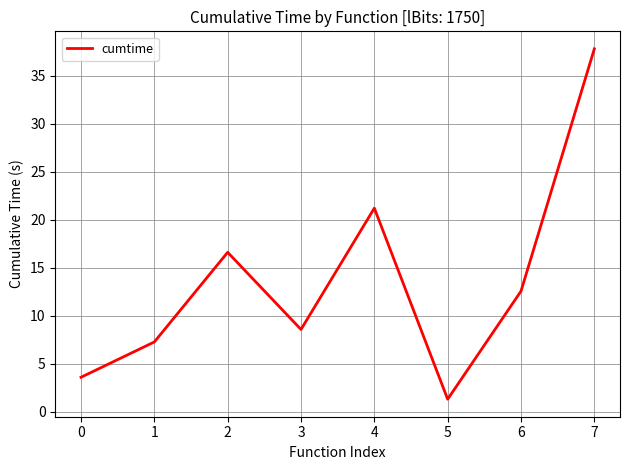

What is the change in value from 0 to 6?

+9.0